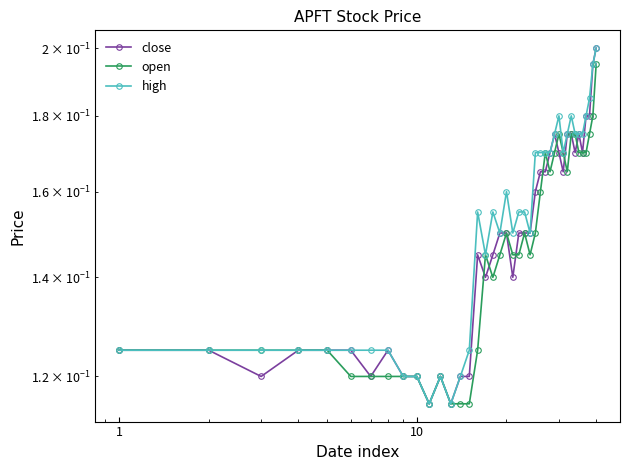

Reading right to left, extract all data points from this chart.

close: 0.2	0.2	0.2	0.2	0.2	0.2	0.2	0.2	0.2	0.2	0.2	0.2	0.2	0.2	0.2	0.2	0.1	0.1	0.1	0.1	0.1	0.1	0.1	0.1	0.1	0.1	0.1	0.1	0.1	0.1	0.1	0.1	0.1	0.1	0.1	0.1	0.1	0.1	0.1	0.1
open: 0.2	0.2	0.2	0.2	0.2	0.2	0.2	0.2	0.2	0.2	0.2	0.2	0.2	0.2	0.2	0.1	0.1	0.1	0.1	0.1	0.1	0.1	0.1	0.1	0.1	0.1	0.1	0.1	0.1	0.1	0.1	0.1	0.1	0.1	0.1	0.1	0.1	0.1	0.1	0.1
high: 0.2	0.2	0.2	0.2	0.2	0.2	0.2	0.2	0.2	0.2	0.2	0.2	0.2	0.2	0.2	0.2	0.1	0.2	0.2	0.1	0.2	0.1	0.2	0.1	0.2	0.1	0.1	0.1	0.1	0.1	0.1	0.1	0.1	0.1	0.1	0.1	0.1	0.1	0.1	0.1